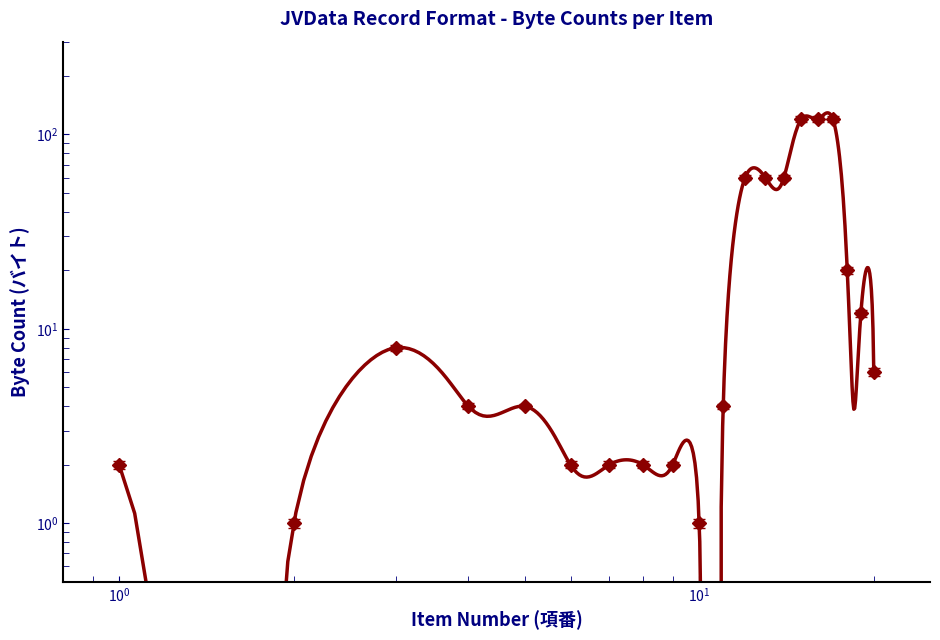

True or false: there are more than 2 points higher than both neighbors.

False